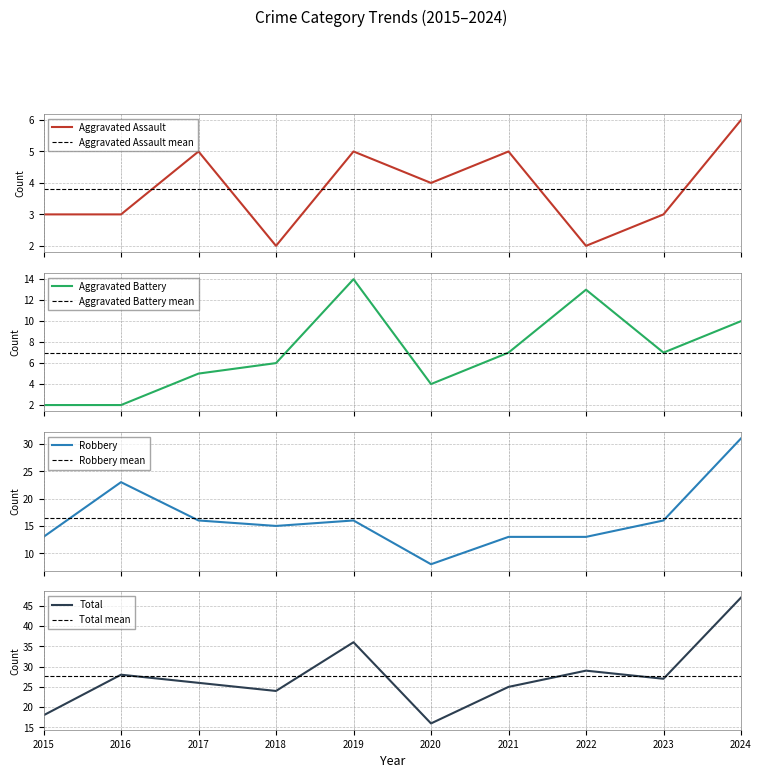

What are all the series names shown in the legend?

Aggravated Assault, Aggravated Battery, Robbery, Total